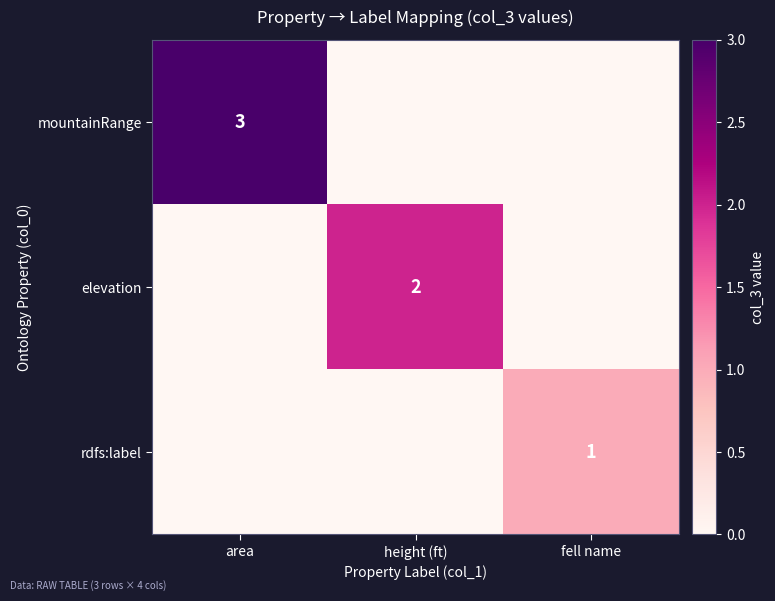

How many series are shown in this chart?

3